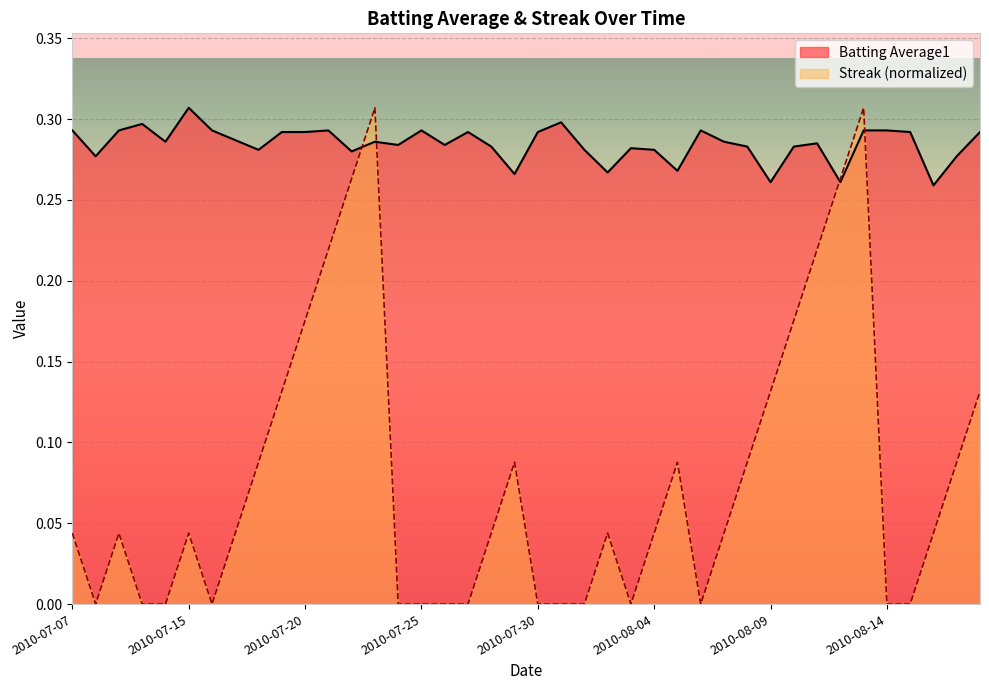

Does the chart display data point markers on the line(s)?

No